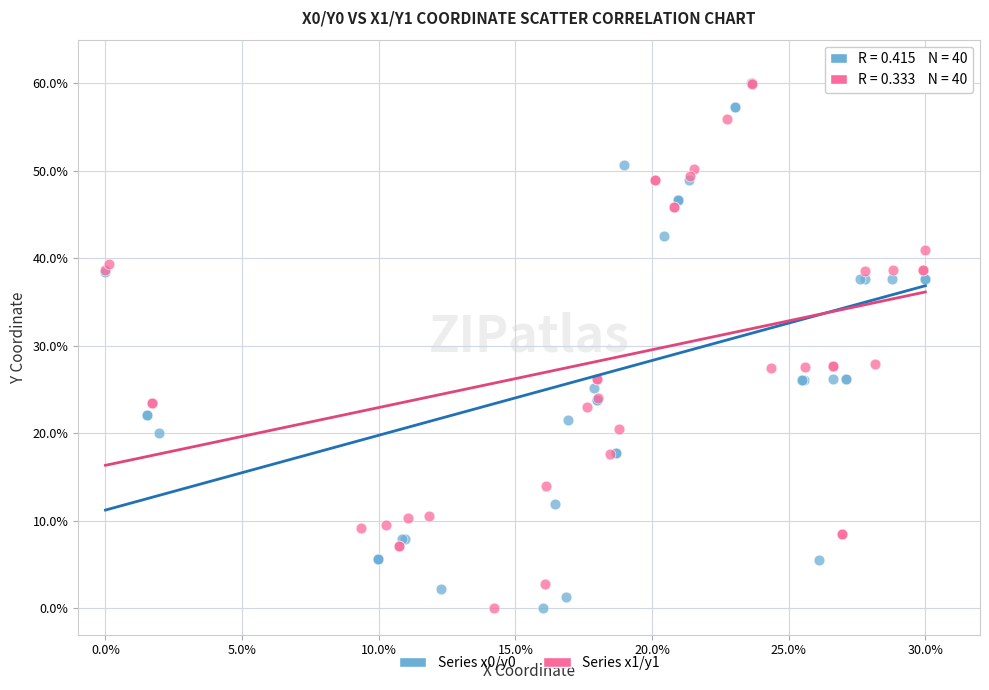

What are all the series names shown in the legend?

Series x0/y0, Series x1/y1